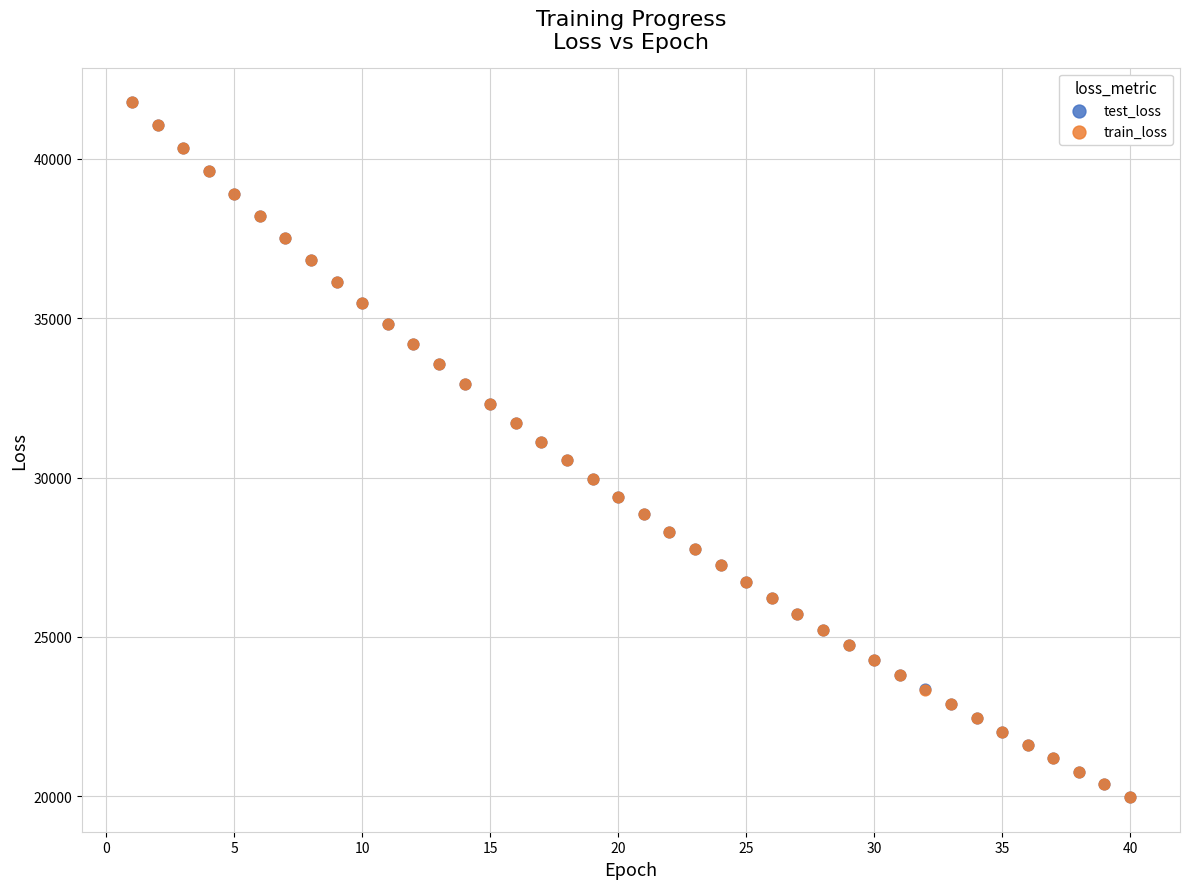

Which series has the largest Y range (max minus min)?

train_loss